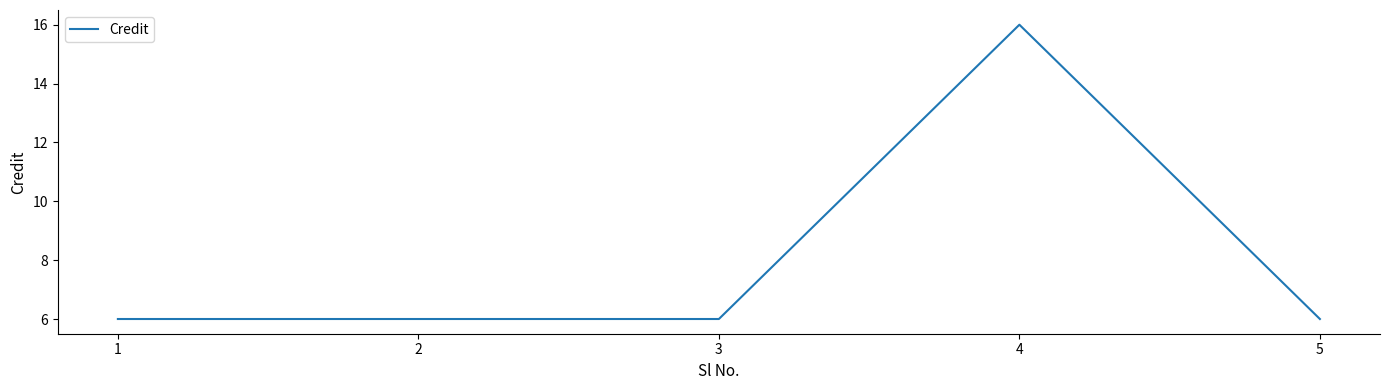

What is the sum of the values at 3 and 2?

12